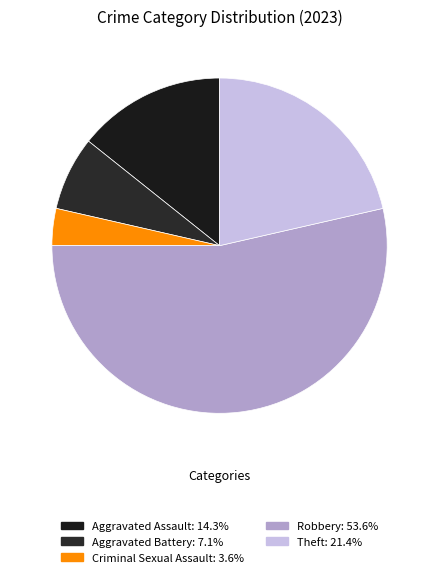

True or false: Criminal Sexual Assault accounts for 14% of the total.

False